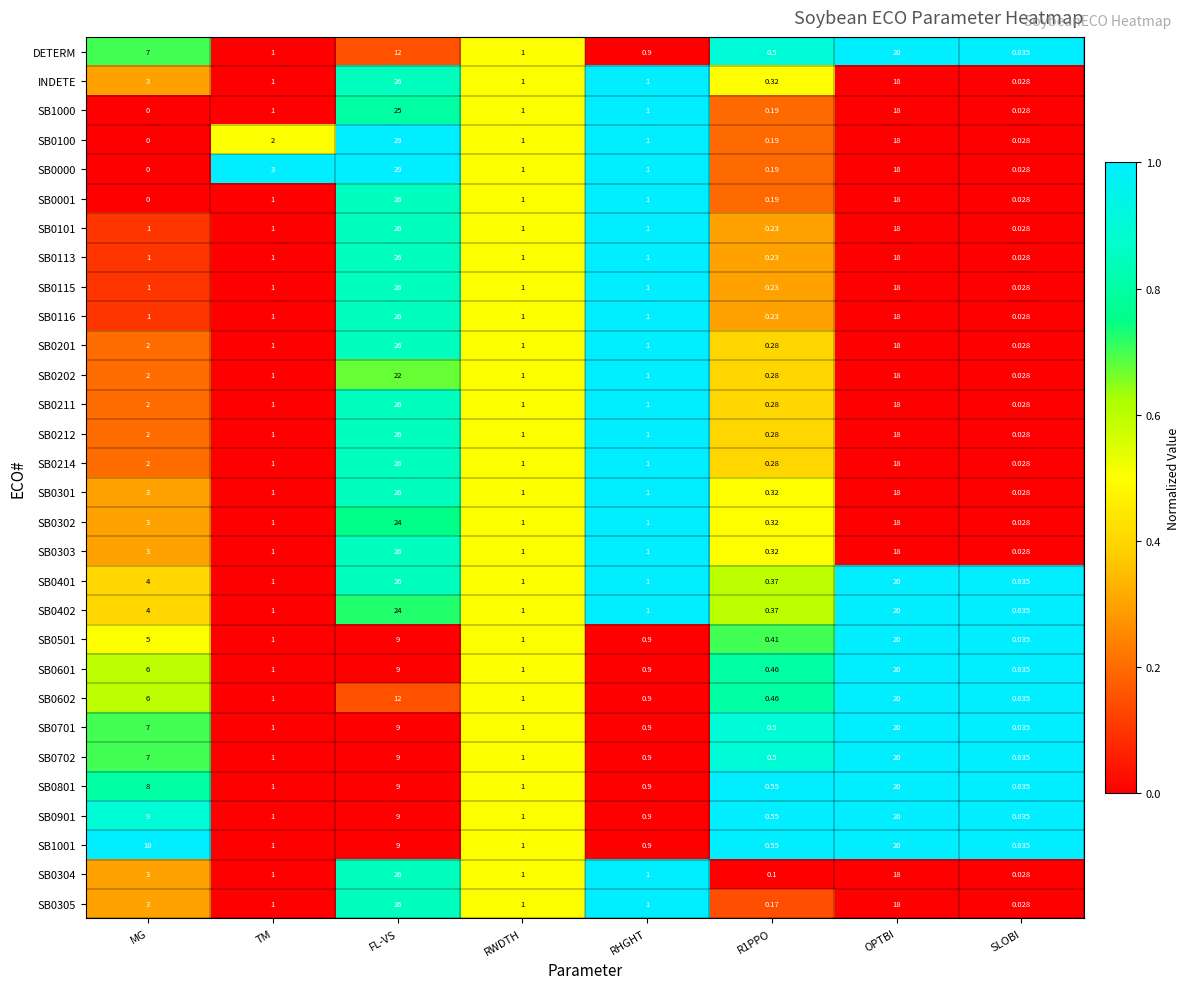

Where does the SB0202 series first go above 1?

MG